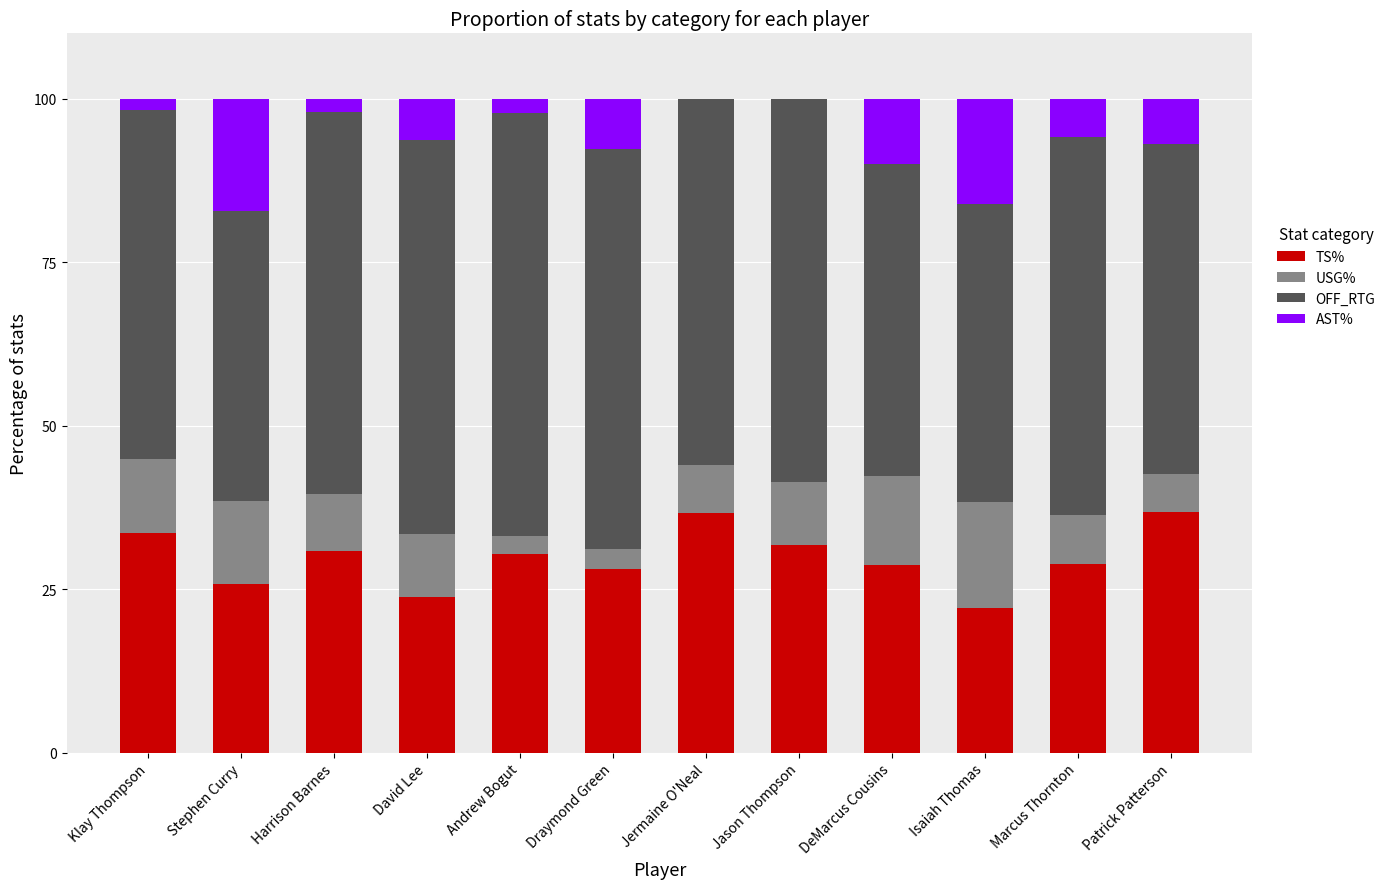

What is the total value across all series at Jason Thompson?

100.0